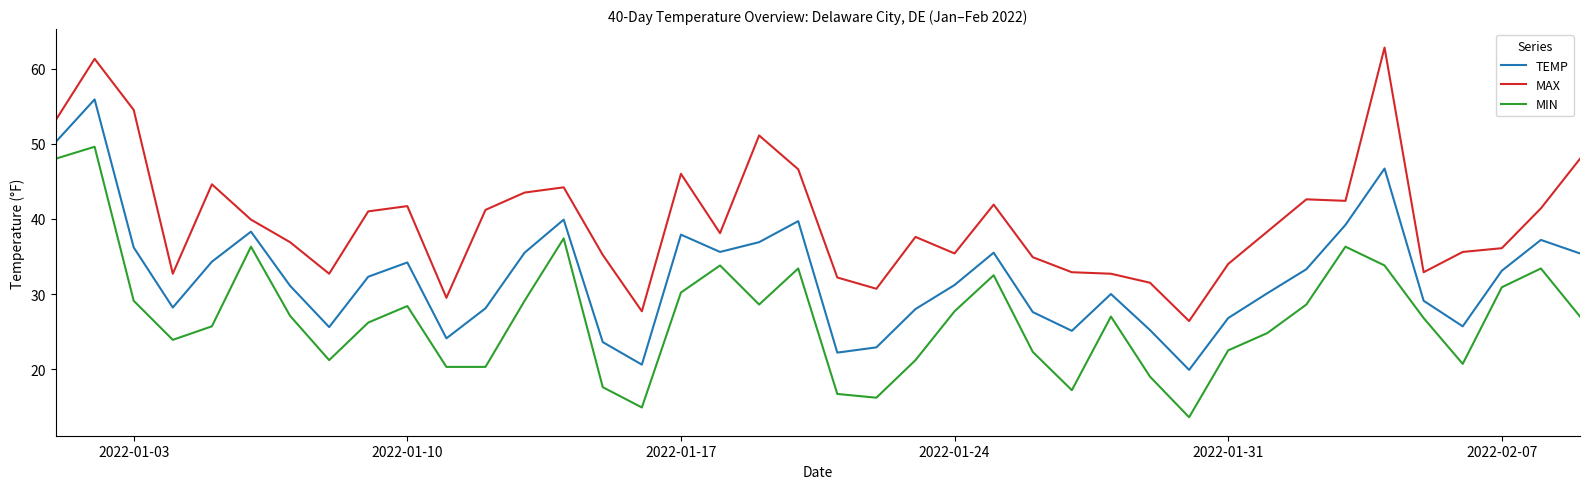

True or false: MIN and TEMP intersect in this chart.

False